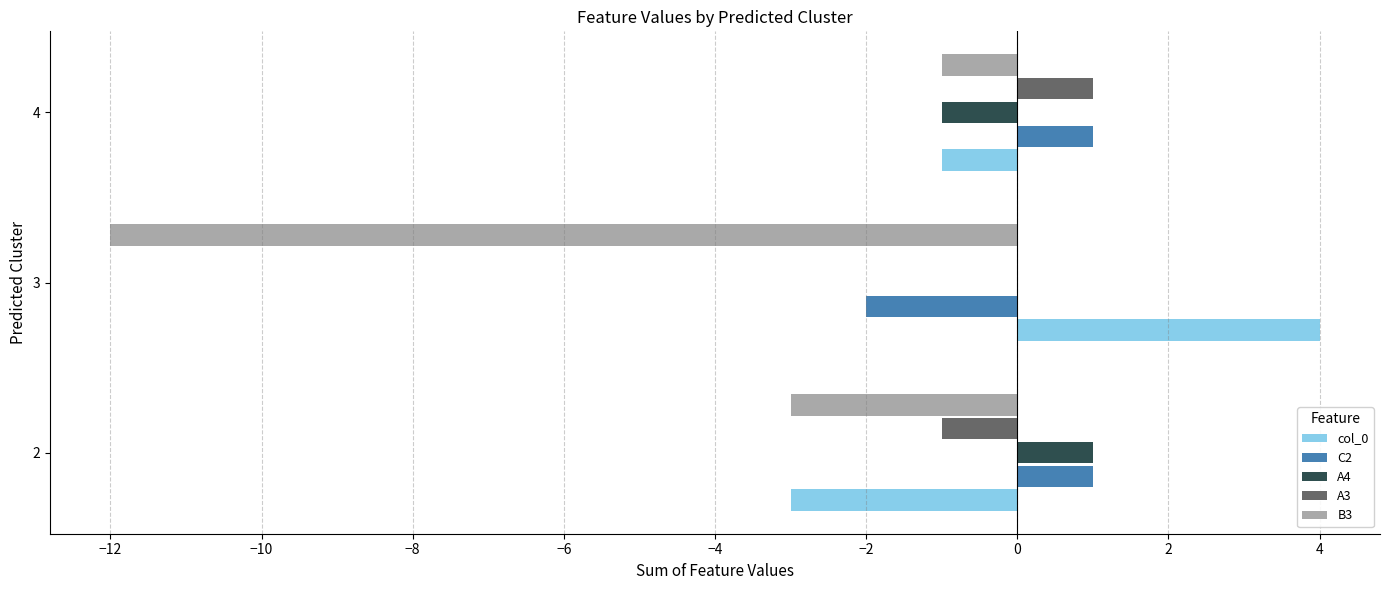

What is the greatest value displayed?

4